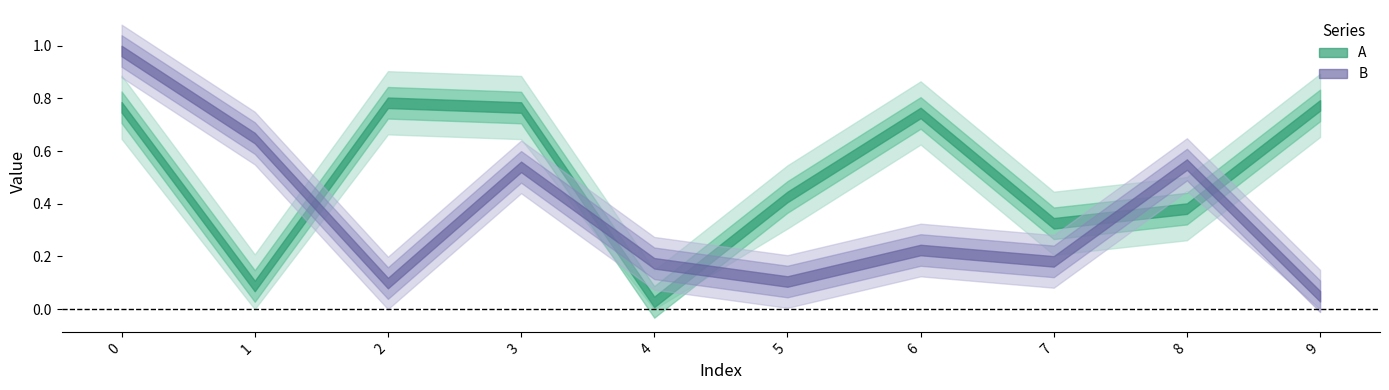

At which category does A reach its first local valley?

1